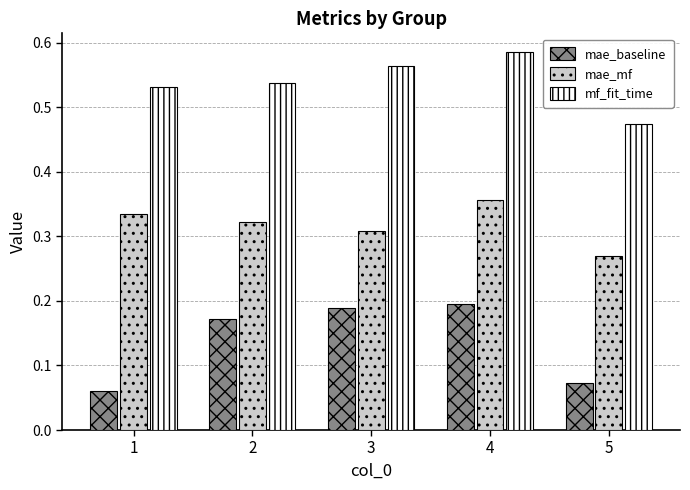

Which series has the largest range (max minus min)?

mae_baseline